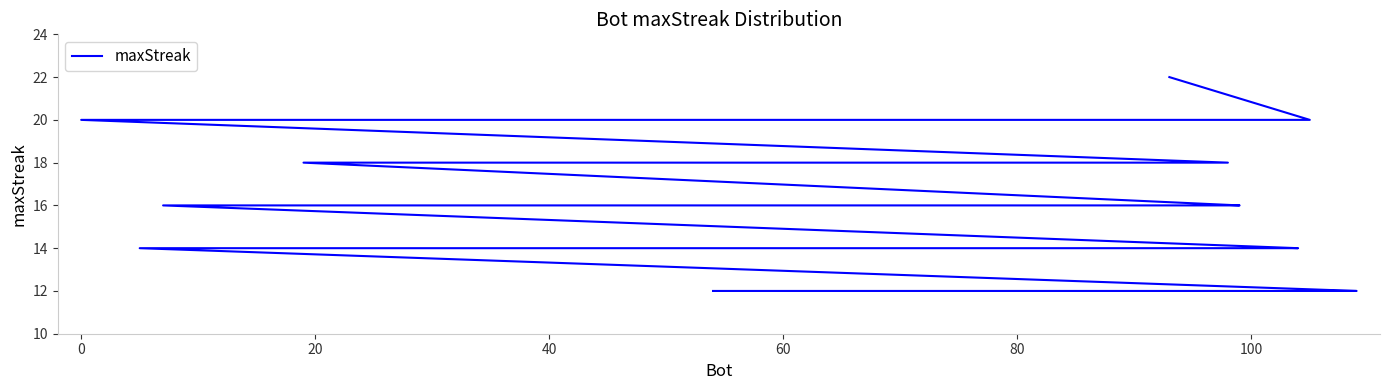

How many values exceed 16?

15